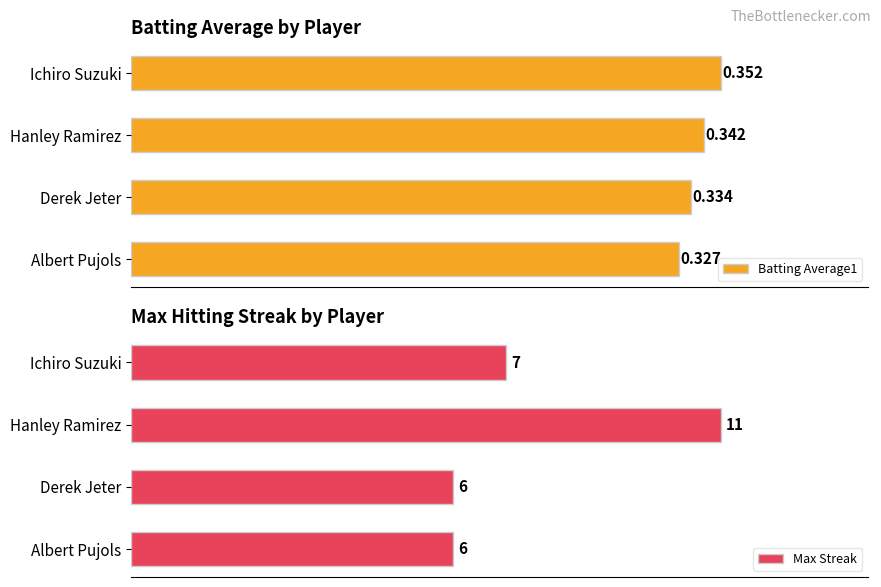

What is the value of the Batting Average1 bar at the 1st from the left?

0.4